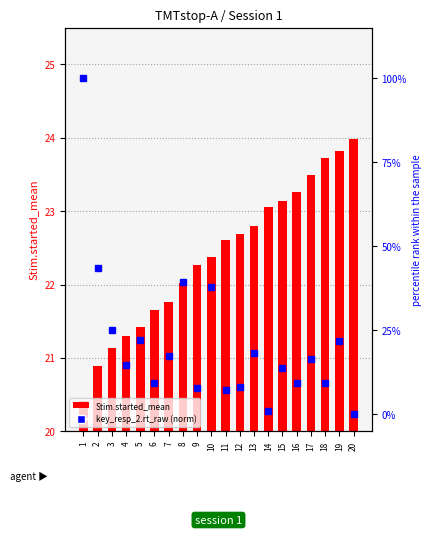

How many data points in key_resp_2.rt_raw (norm) are above 16?

10